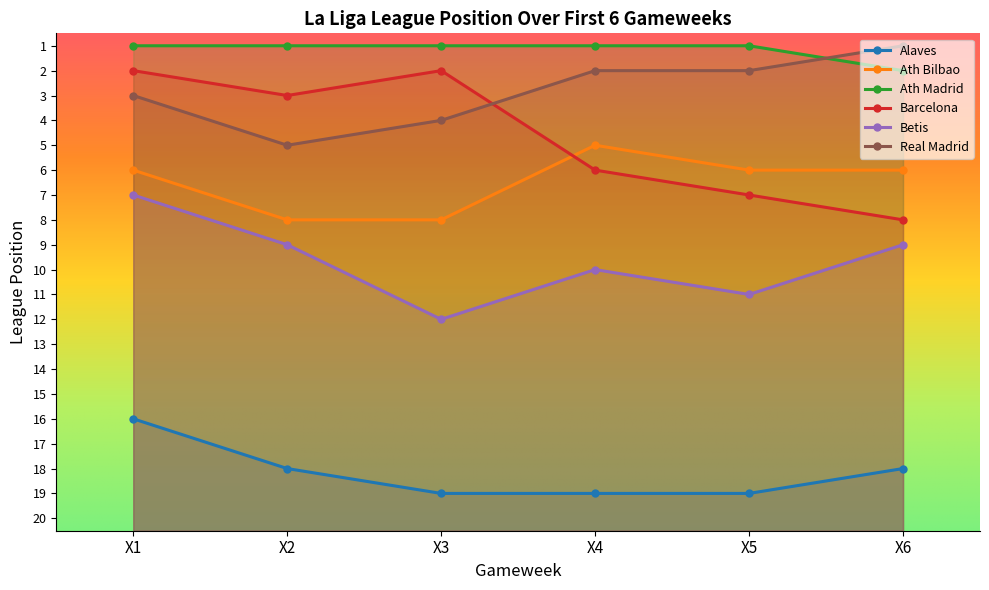

The value of Betis at X6 is 12. True or false?

False